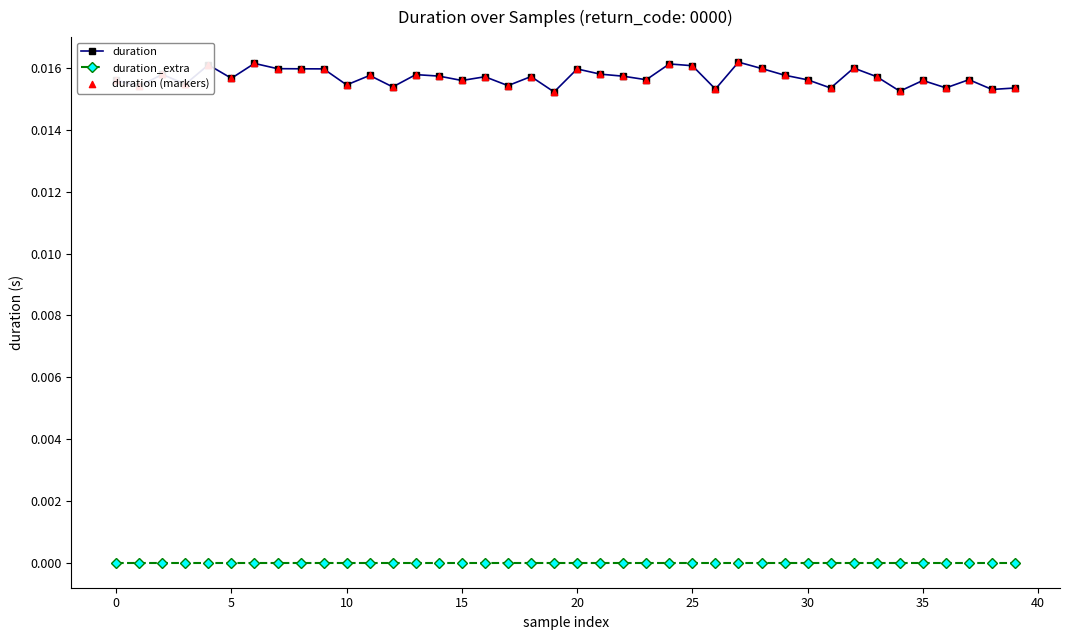

Which series has the largest total across all categories?

duration